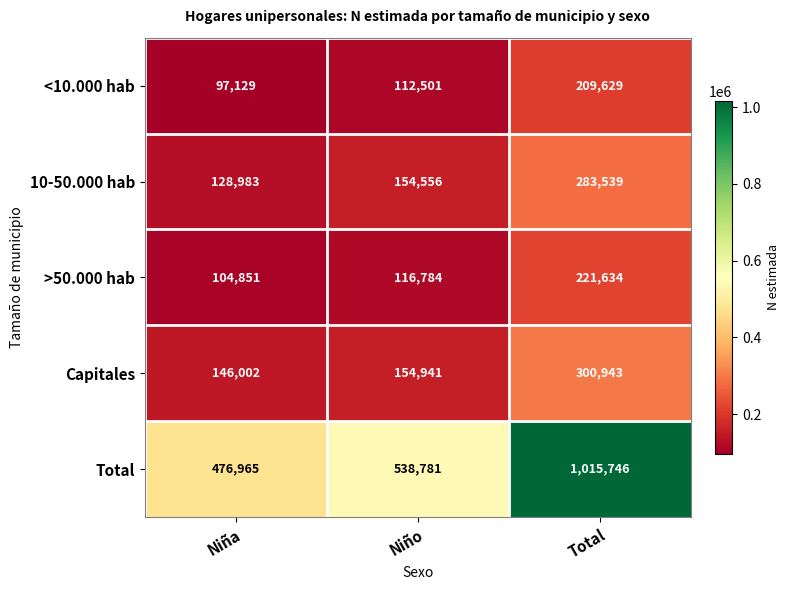

Reading left to right, list all the values displayed in this chart.

<10.000 hab: Niña=97129	Niño=112501	Total=209629
10-50.000 hab: Niña=128983	Niño=154556	Total=283539
>50.000 hab: Niña=104851	Niño=116784	Total=221634
Capitales: Niña=146002	Niño=154941	Total=300943
Total: Niña=476965	Niño=538781	Total=1015746